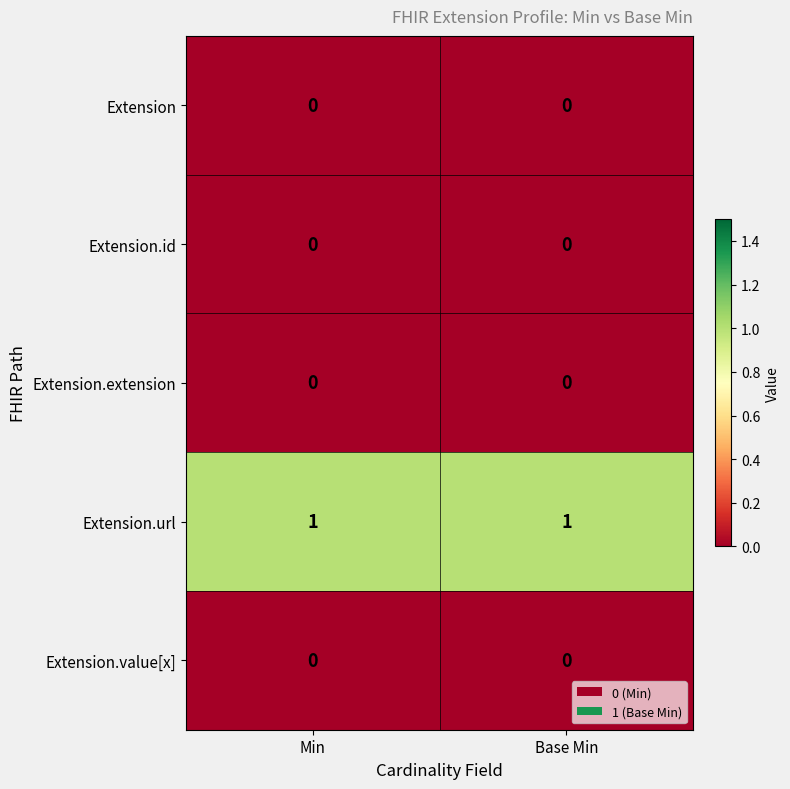

What is the greatest value displayed?

1